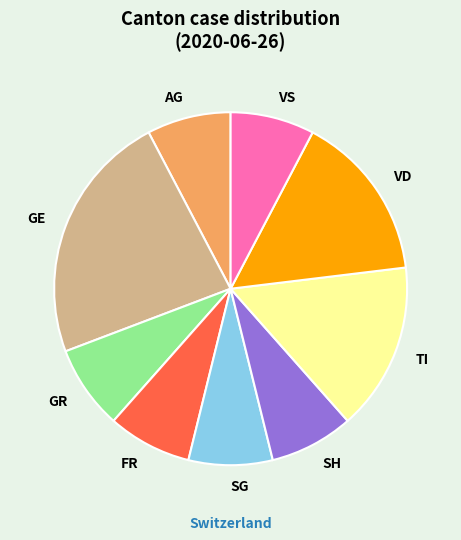

Does FR represent more than half of the total?

No